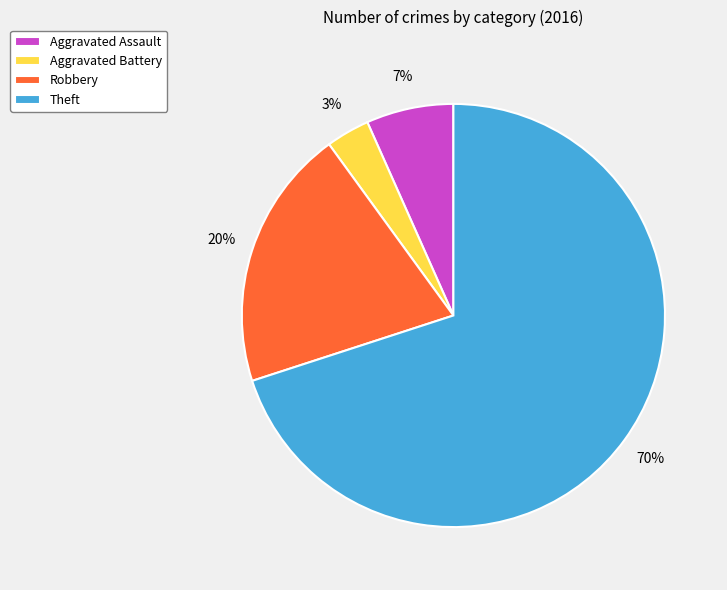

To the nearest percent, what is the combined percentage of Aggravated Battery and Robbery?

23%